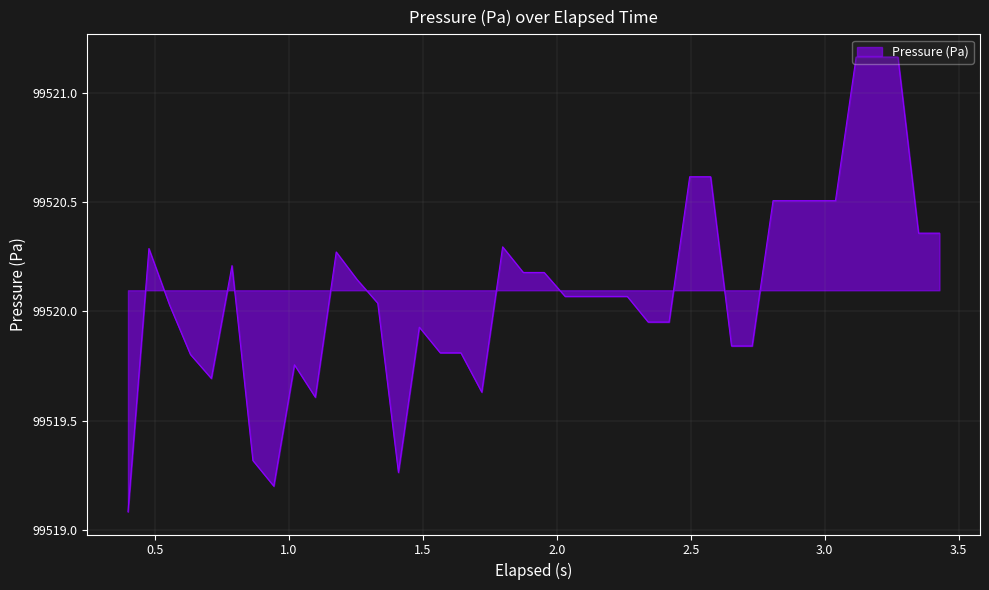

What is the difference between the maximum and minimum values?

2.1